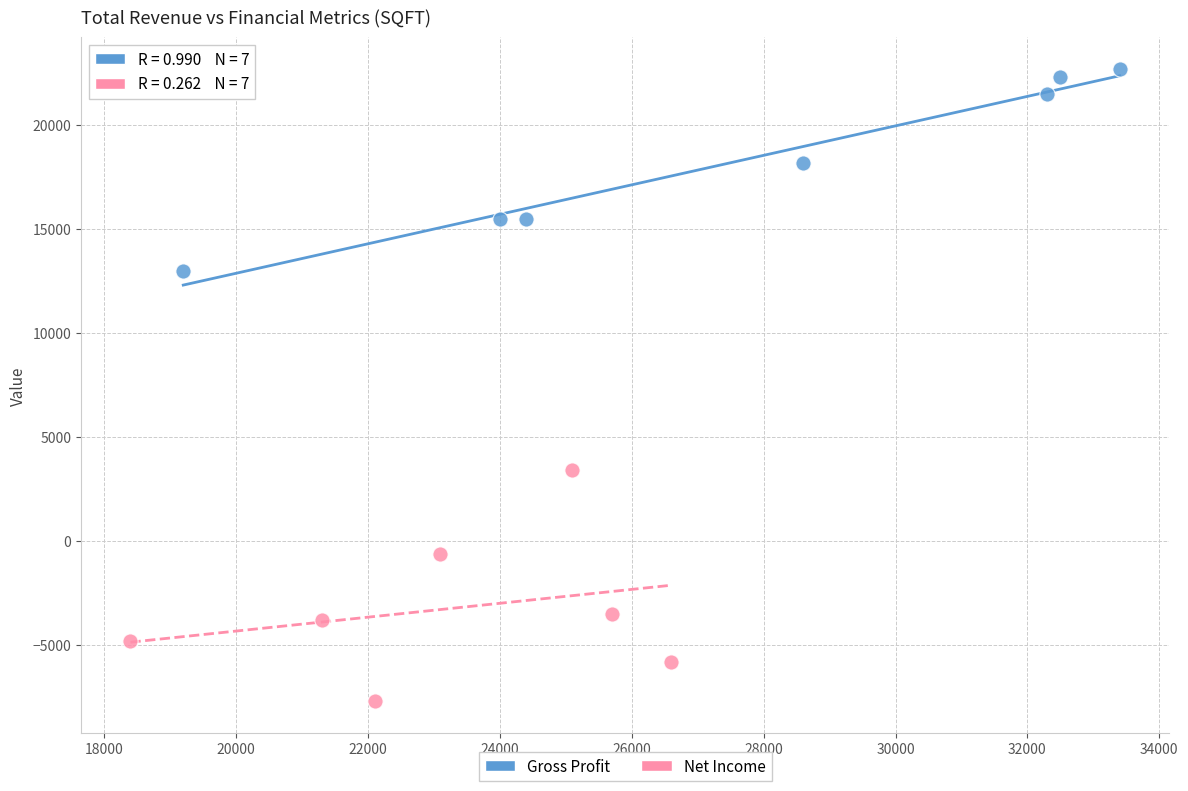

Which series contains the lowest Y value?

Net Income